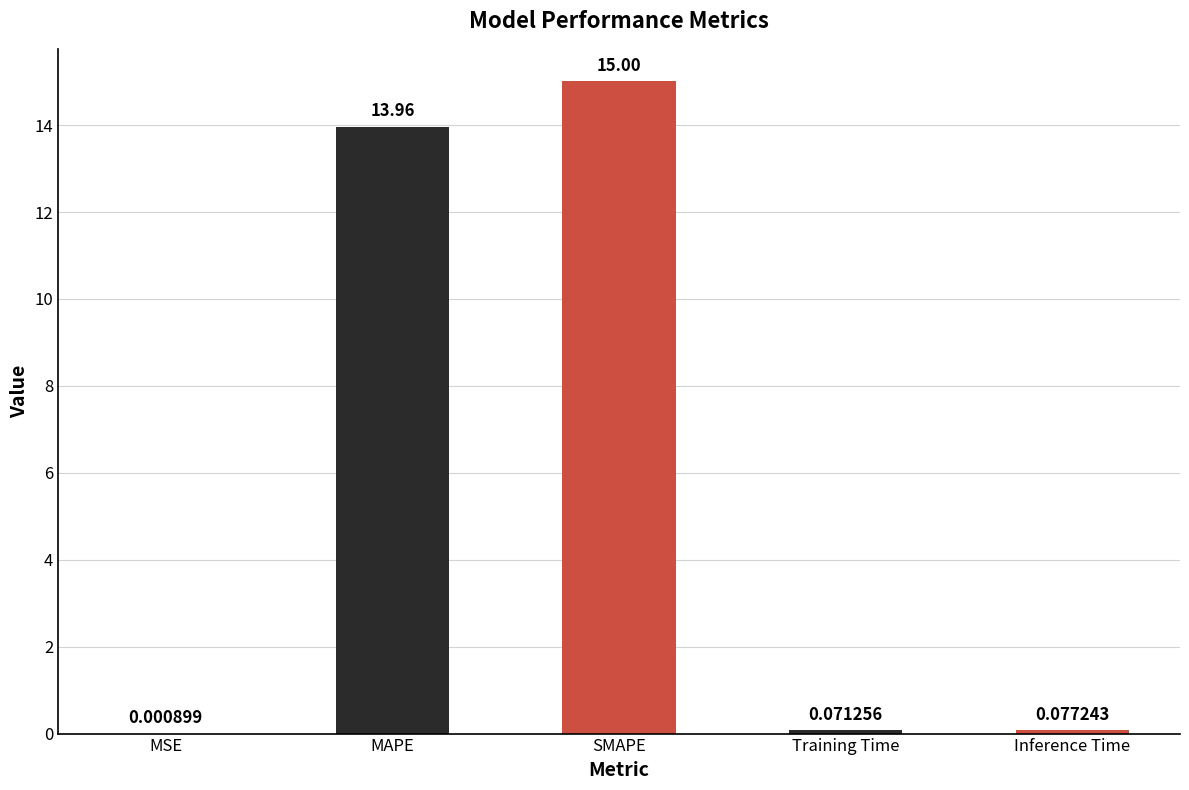

What is the sum of the values at MAPE and SMAPE?

29.0